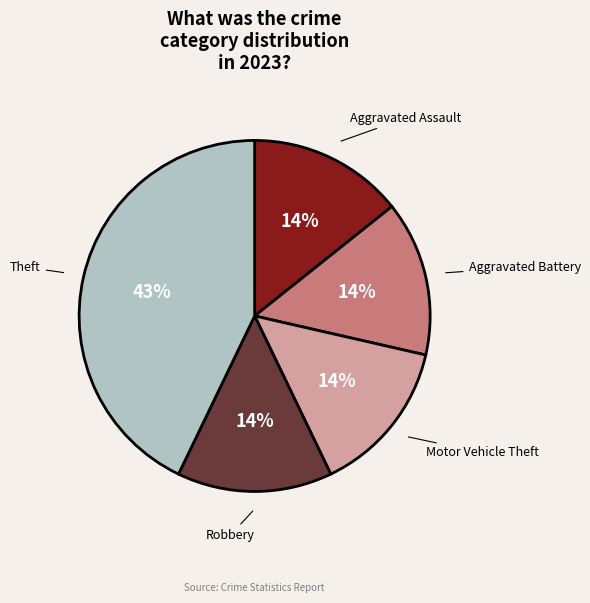

Is the sum of Theft and Robbery greater than half?

Yes